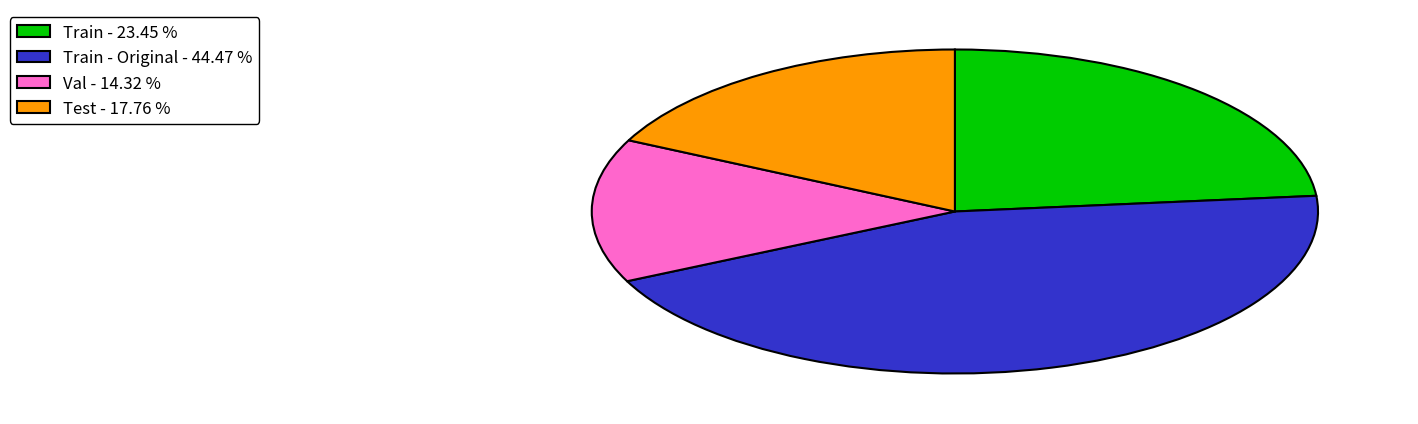

Is there a majority slice in this chart?

No